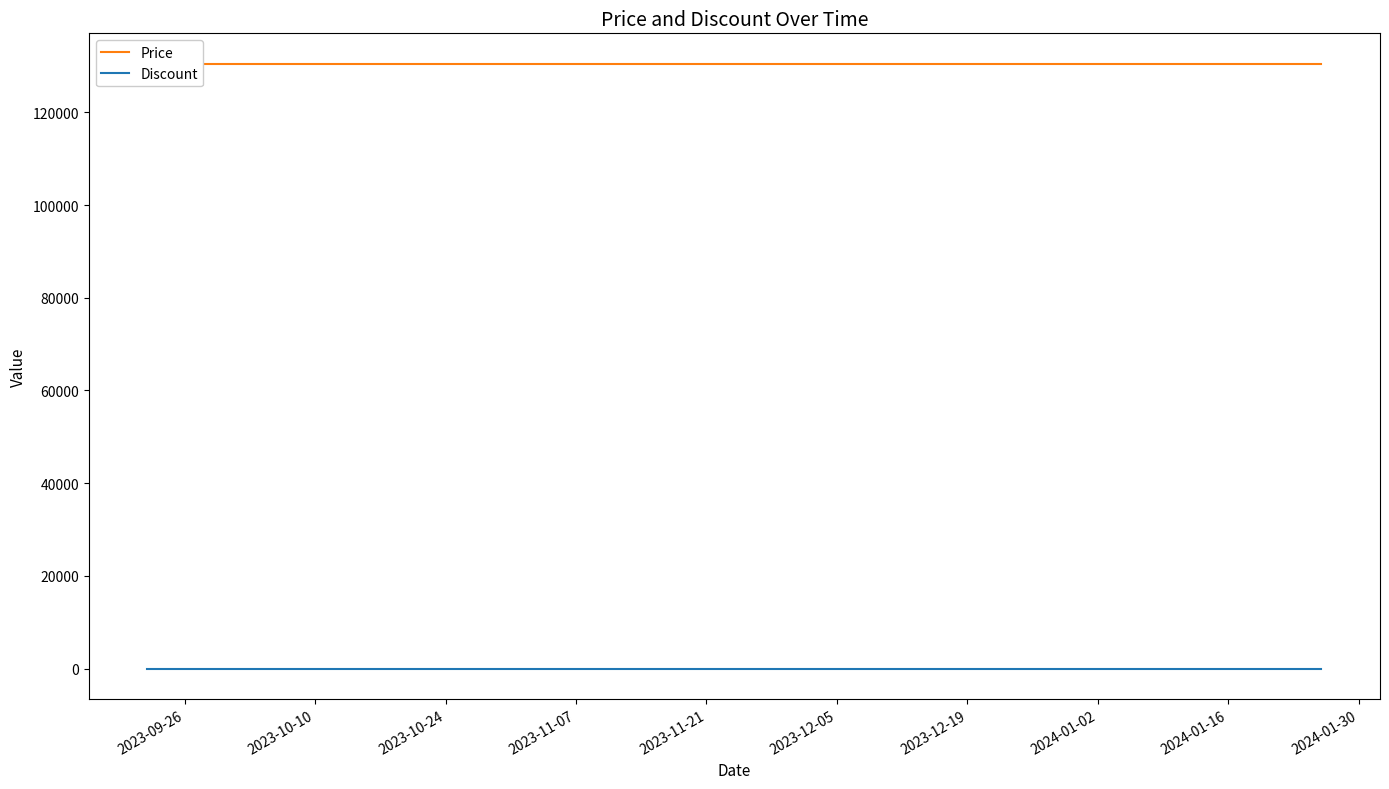

Rank the series by their maximum value, from lowest to highest.

Discount, Price